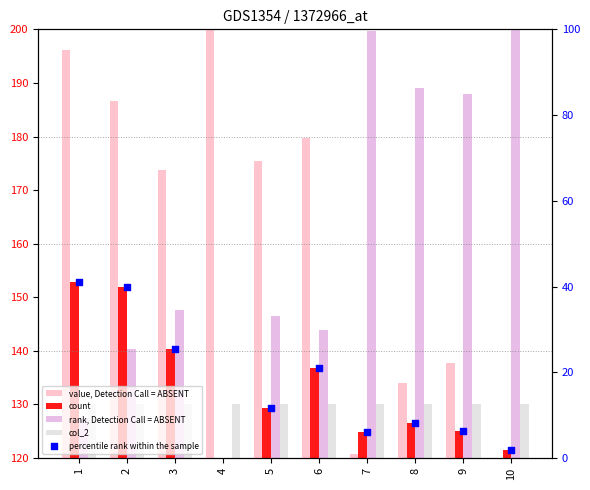

At which category is the sum across all series the highest?

2